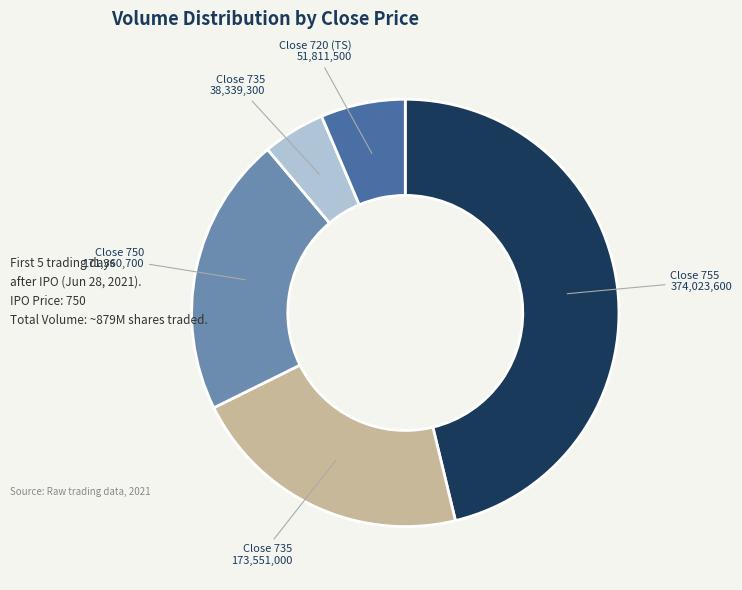

Is there any slice that represents more than half of the pie?

No